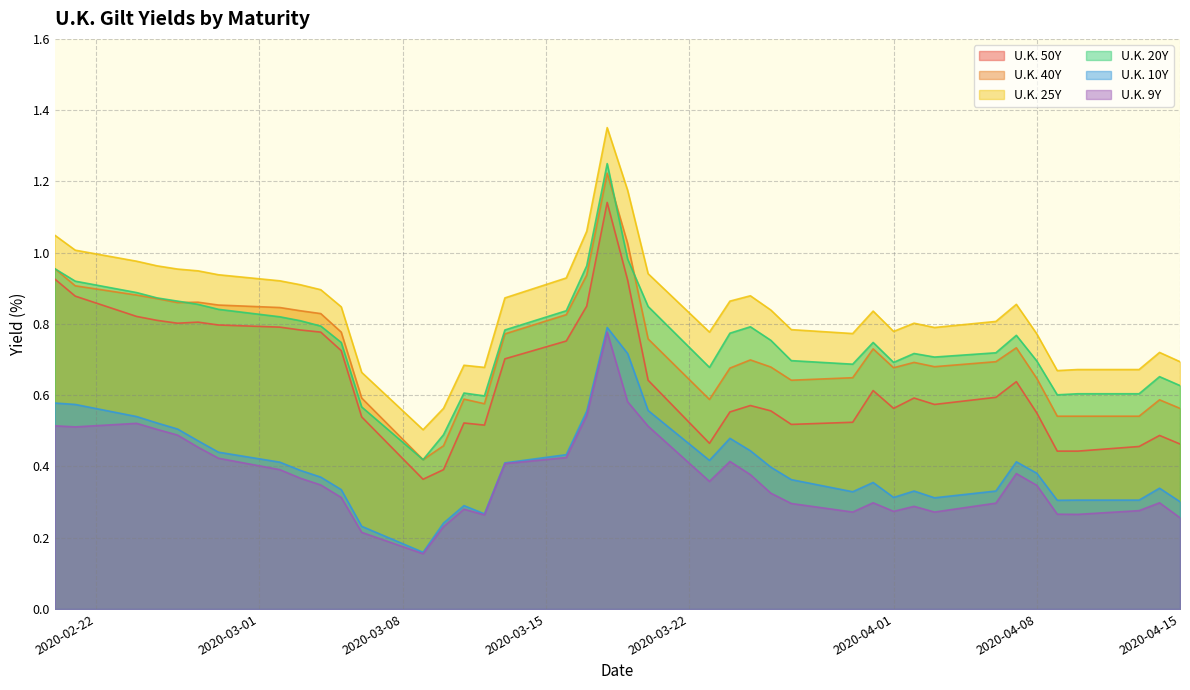

What is the difference between the second highest and second lowest values in the U.K. 25Y series?

0.6